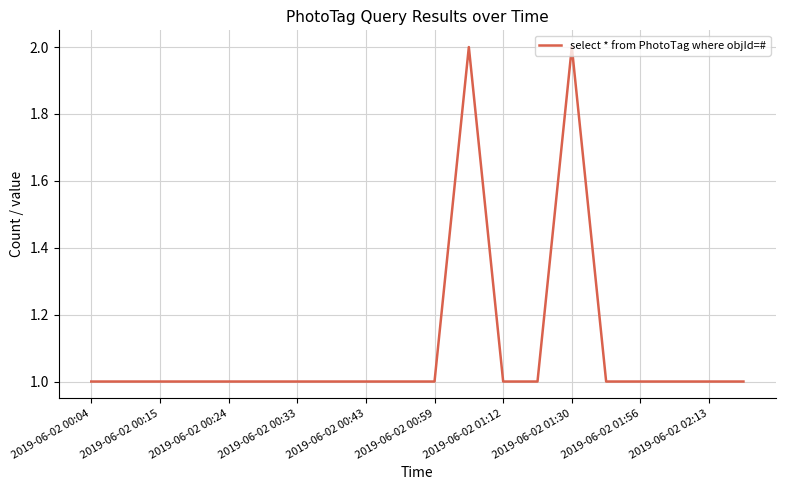

Does the chart have visible grid lines?

Yes